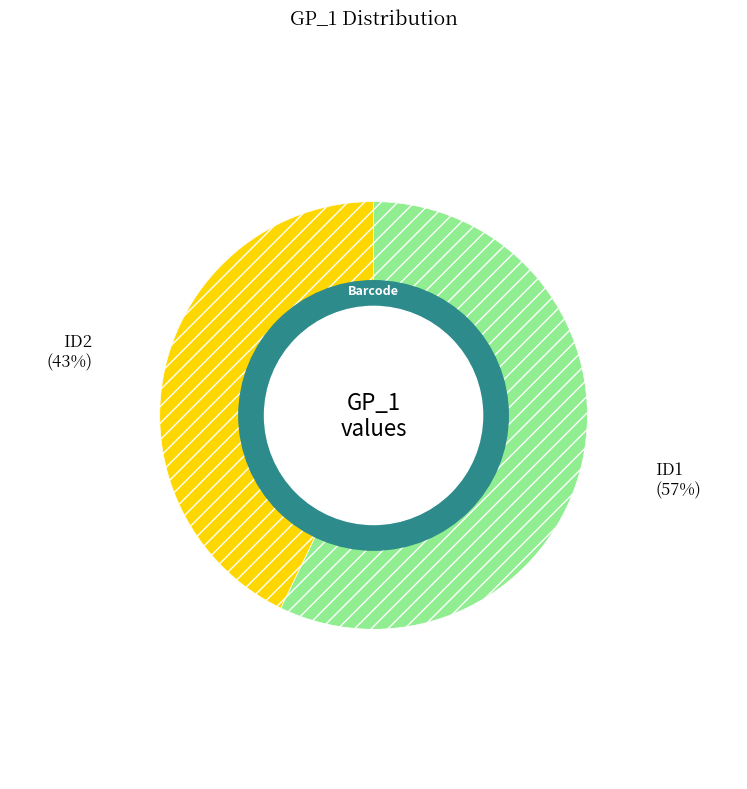

The ID1 slice represents 67% of the pie. True or false?

False